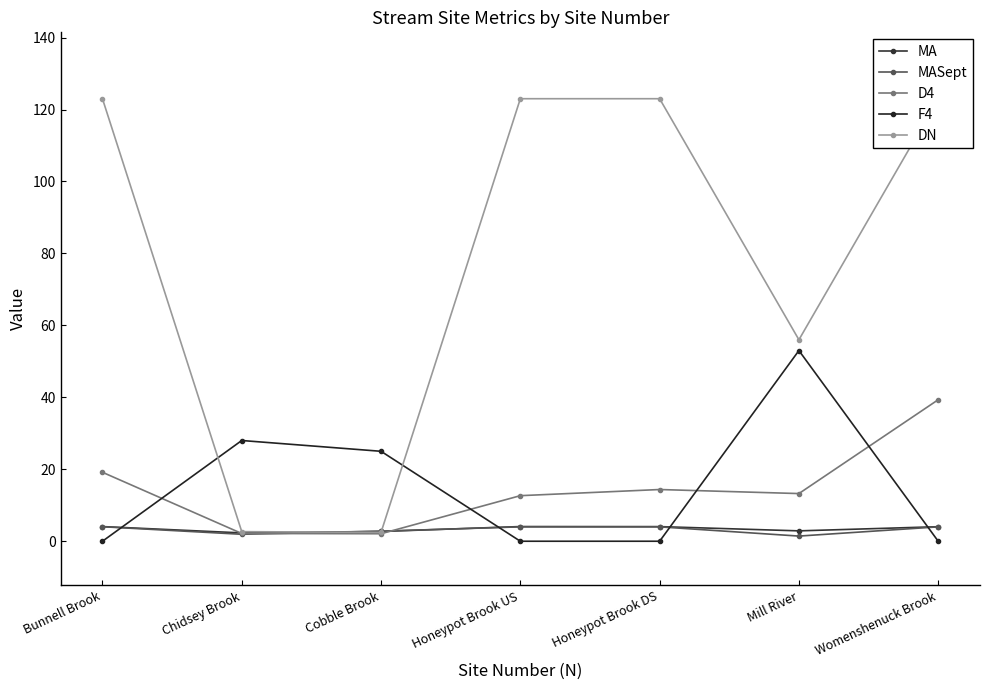

What is the label of the 2nd point from the left?

Chidsey Brook